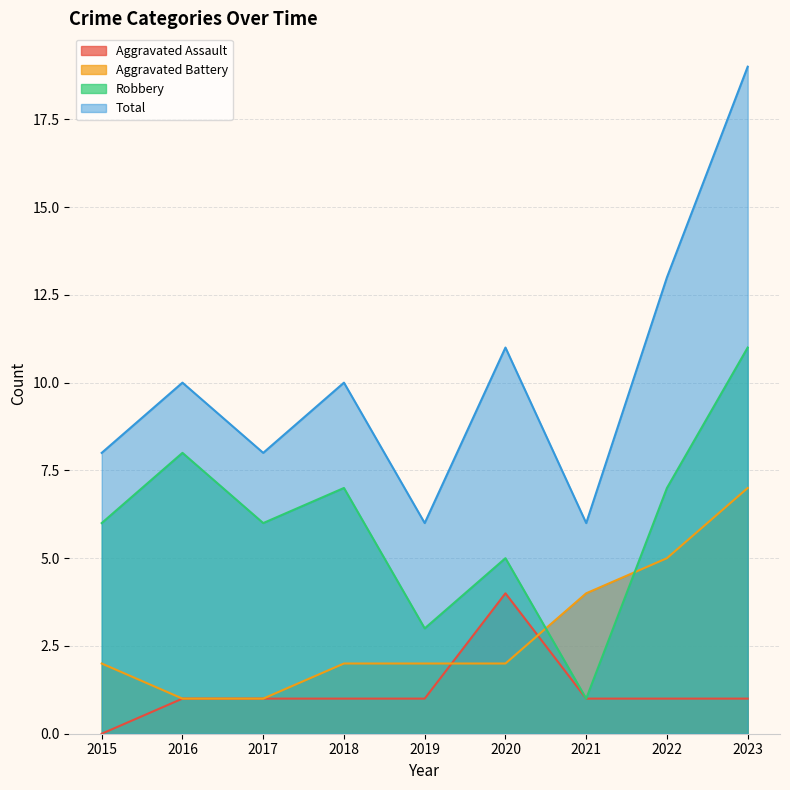

What is the average value of the Aggravated Battery series?

3